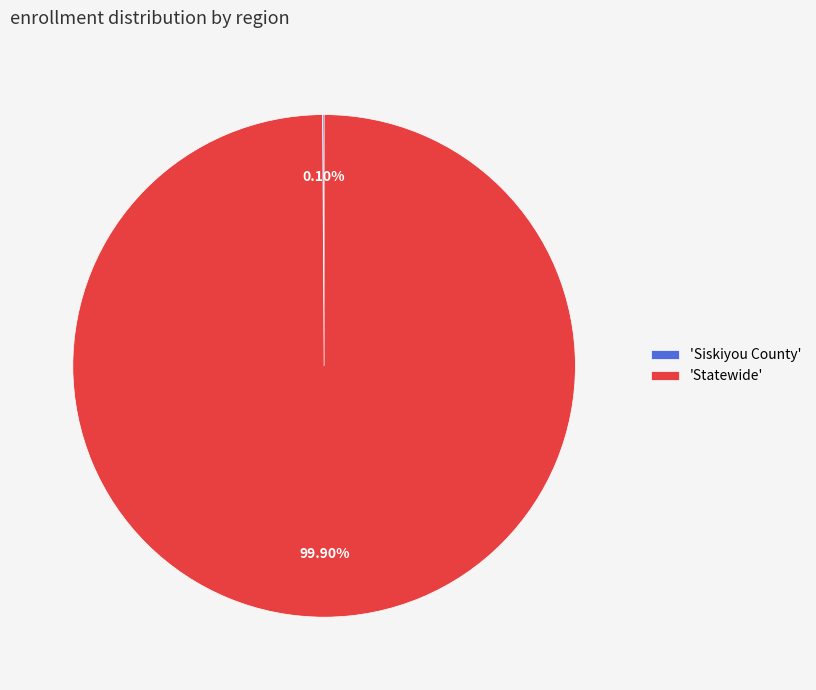

Is there any slice that represents more than half of the pie?

Yes